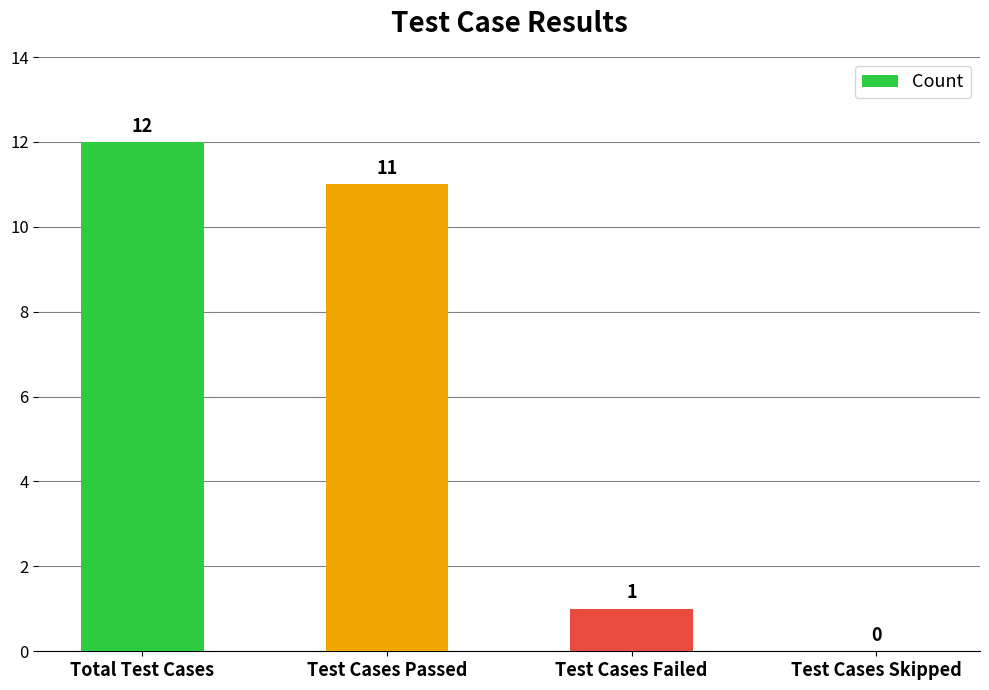

Which category has the highest value across all series?

Total Test Cases